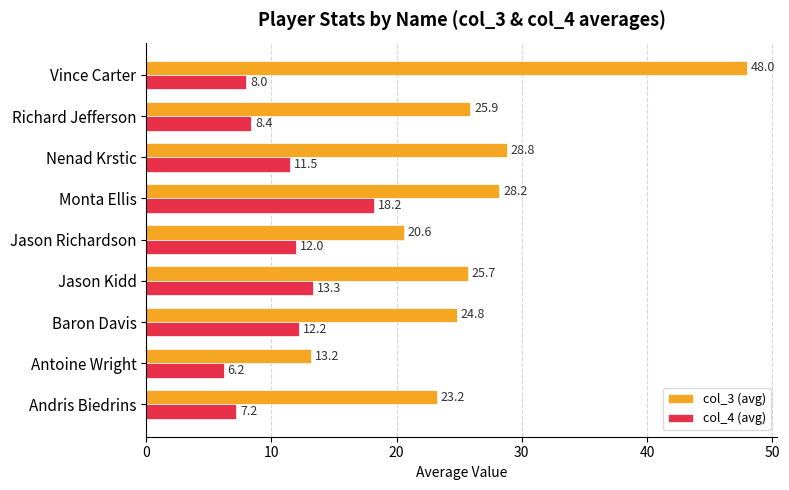

What is the average value of the col_4 (avg) series?

10.8